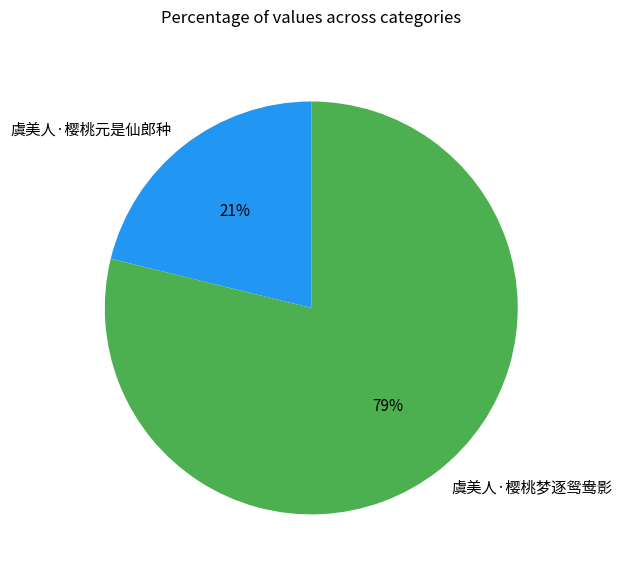

Does any single category account for the majority?

Yes